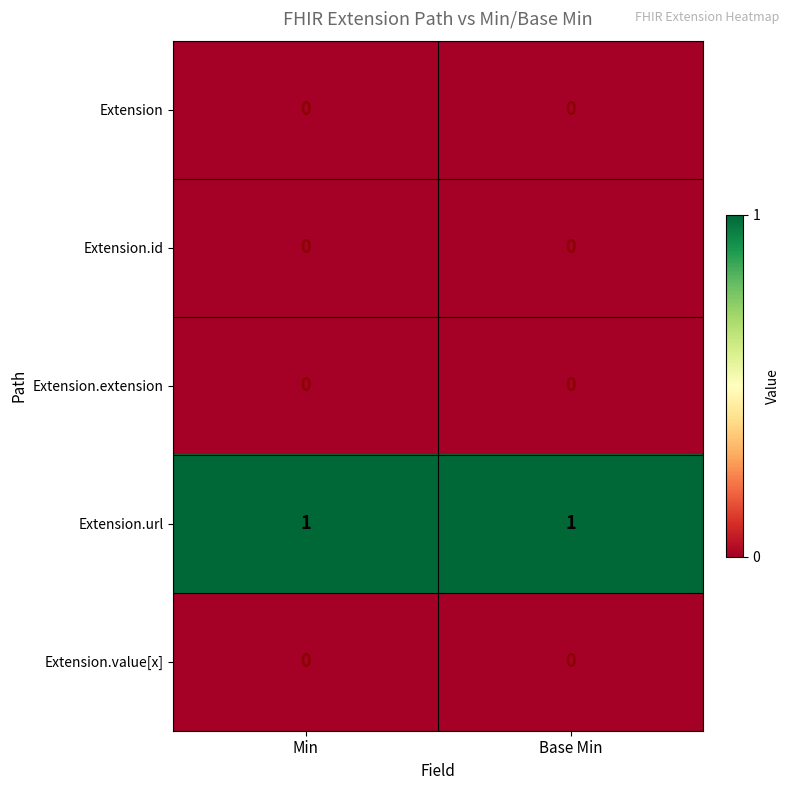

Which series has the largest total across all categories?

Extension.url